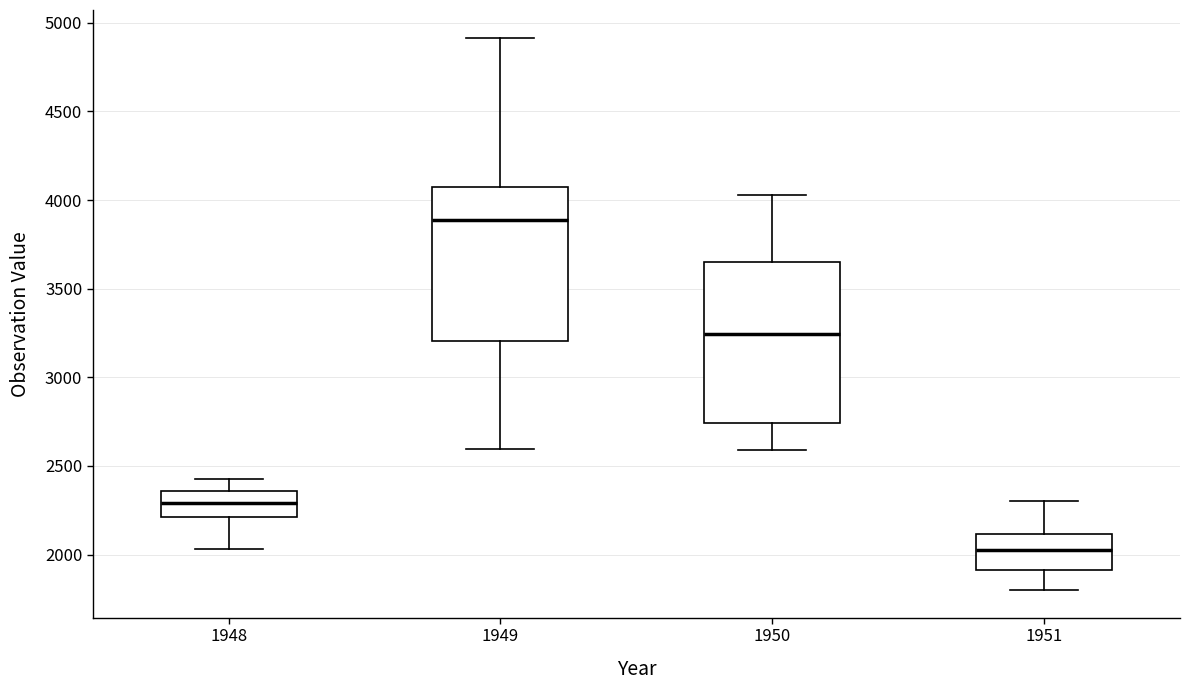

Which box's median line is the lowest?

1951